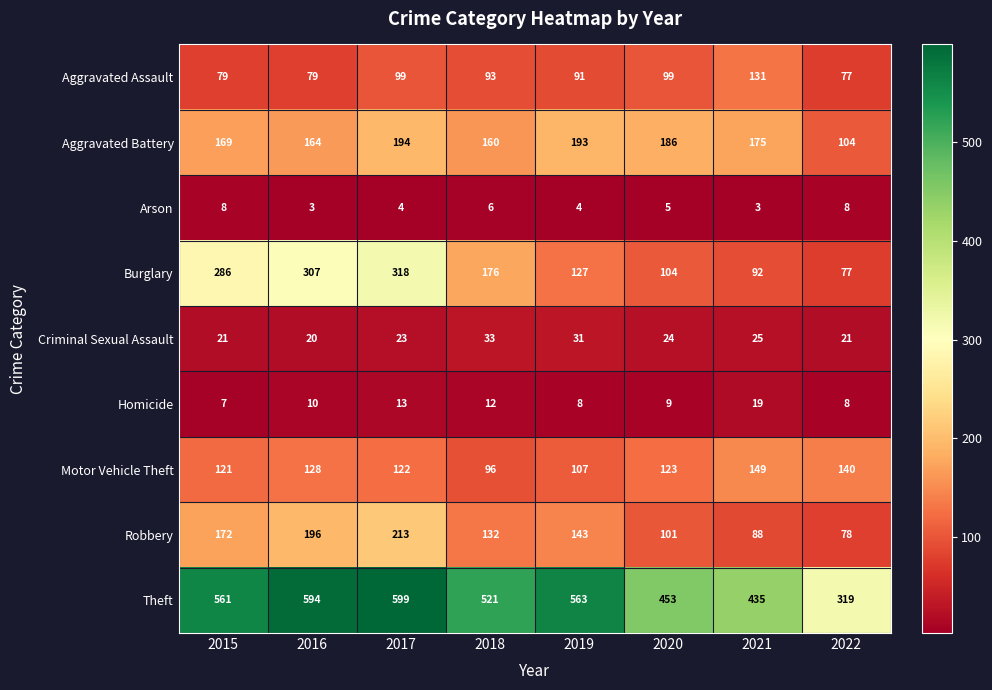

The Arson series shows 4 at 2017. True or false?

True